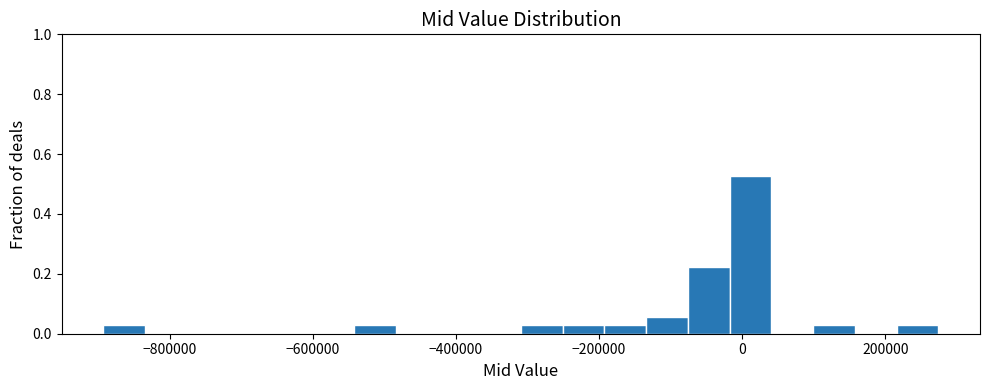

Around what value on the x-axis is the tallest bar? Give the approximate position of its centre, as read against the axis.

20000